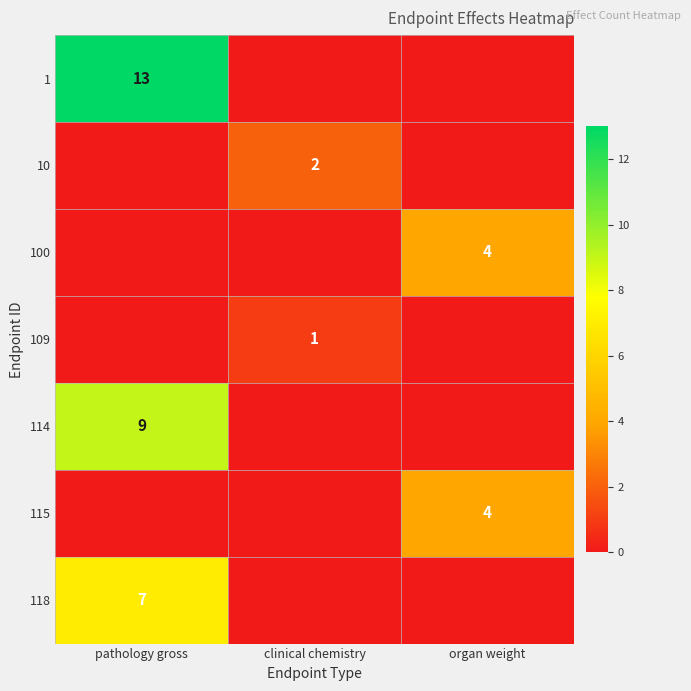

Between pathology gross and clinical chemistry, which is larger?

pathology gross